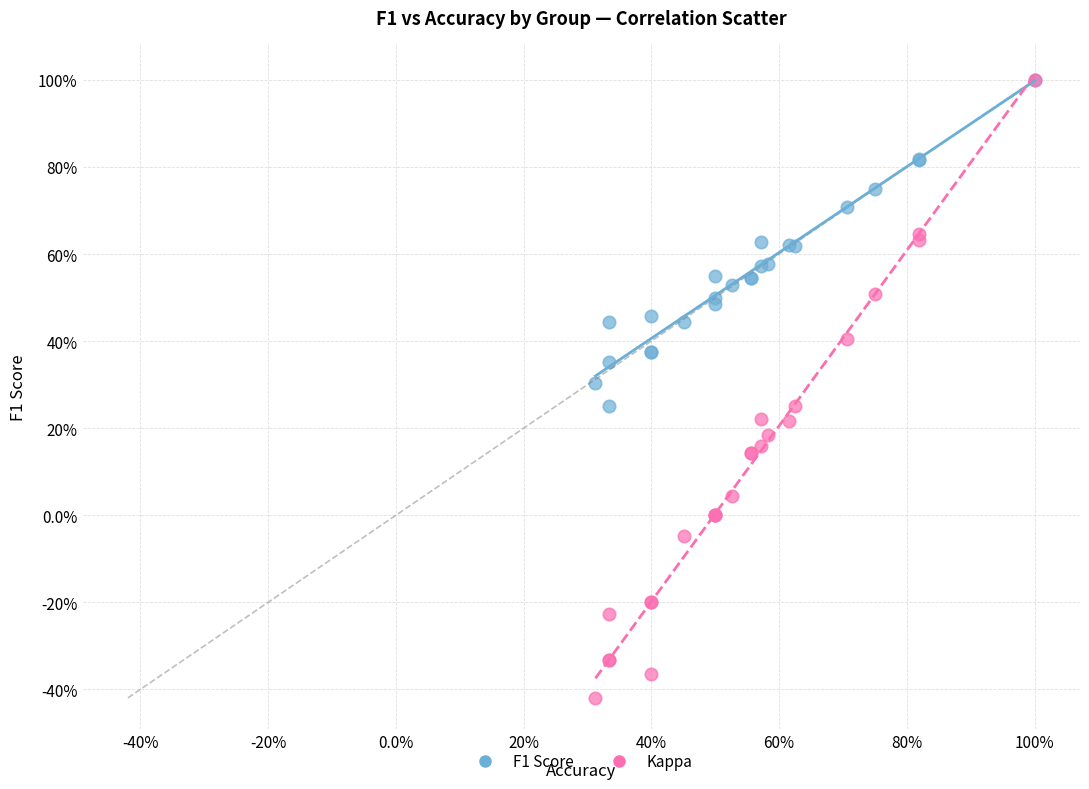

Which series contains the lowest Y value?

Kappa